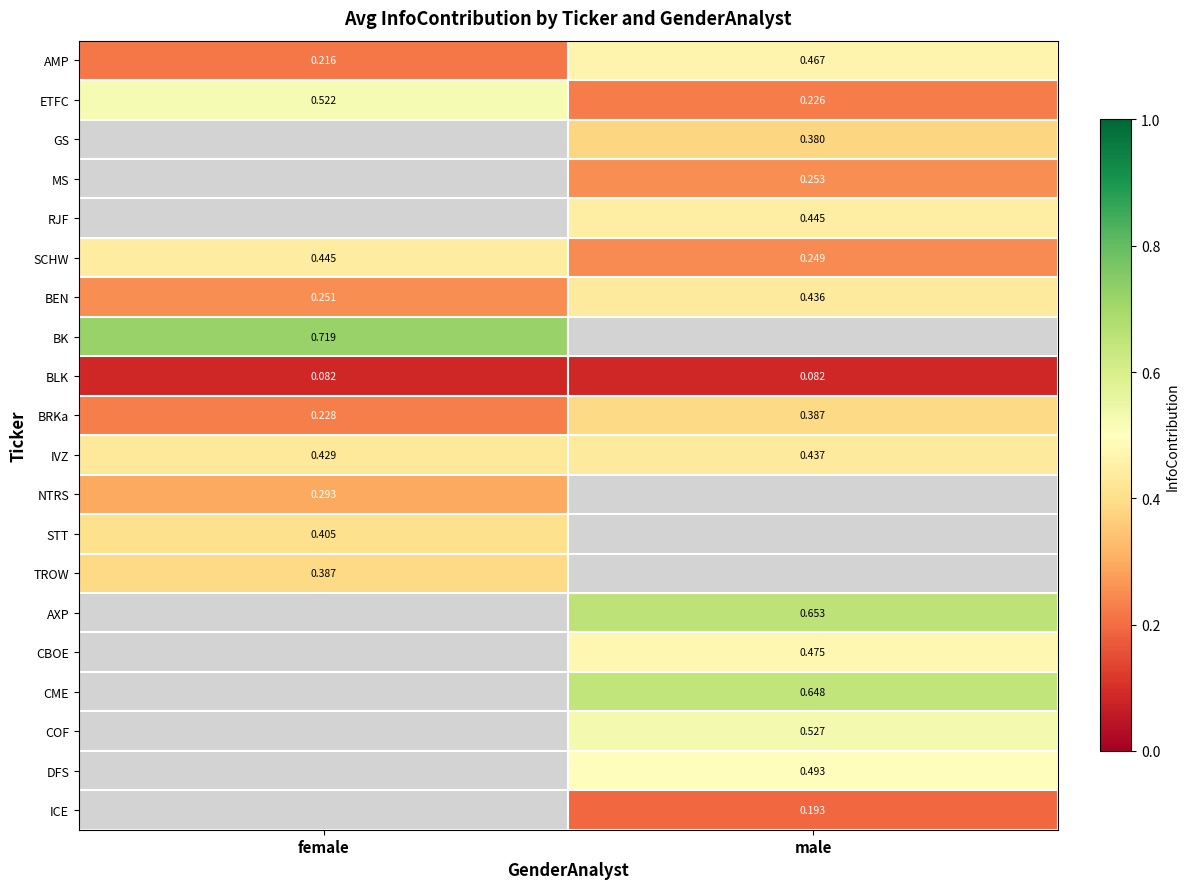

At which label is ETFC closest to 0?

male